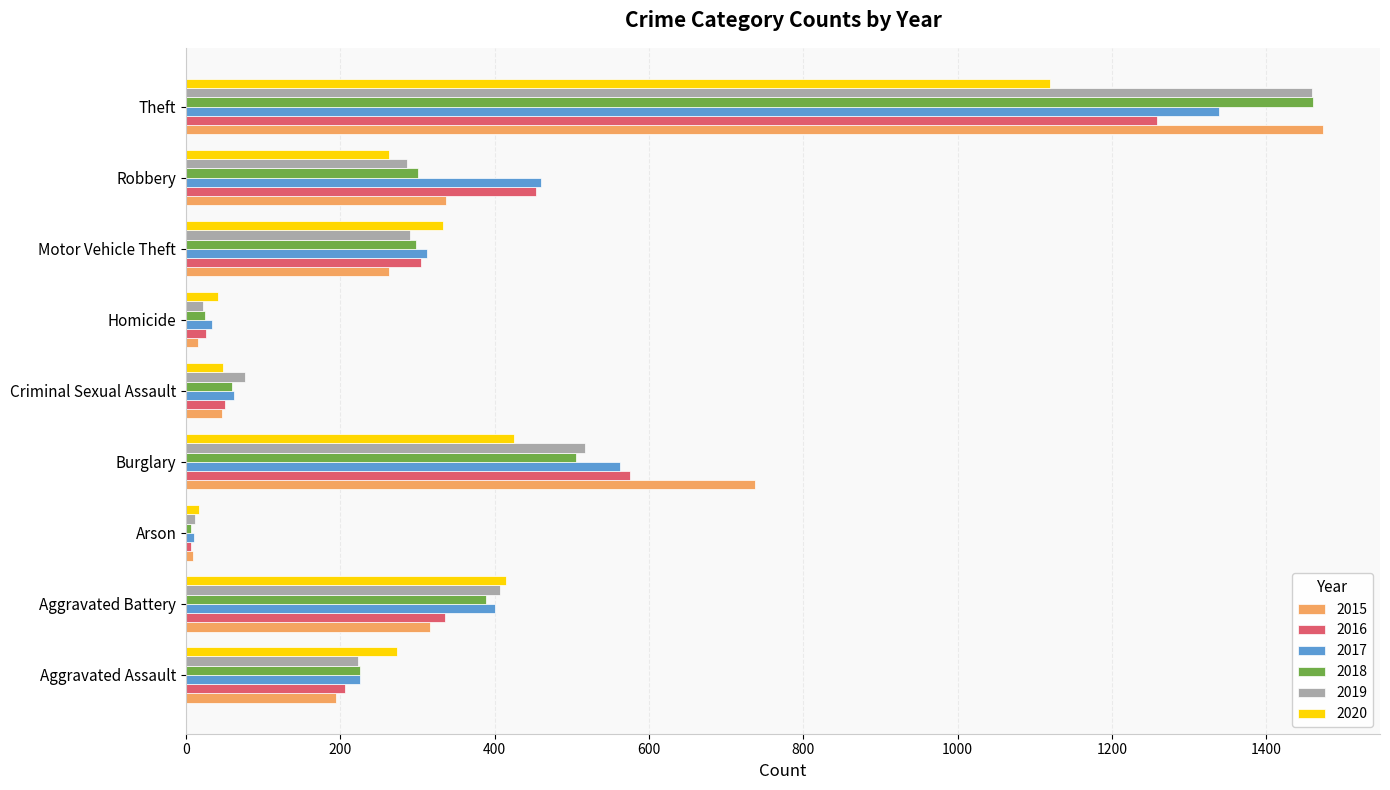

What are all the series names shown in the legend?

2015, 2016, 2017, 2018, 2019, 2020